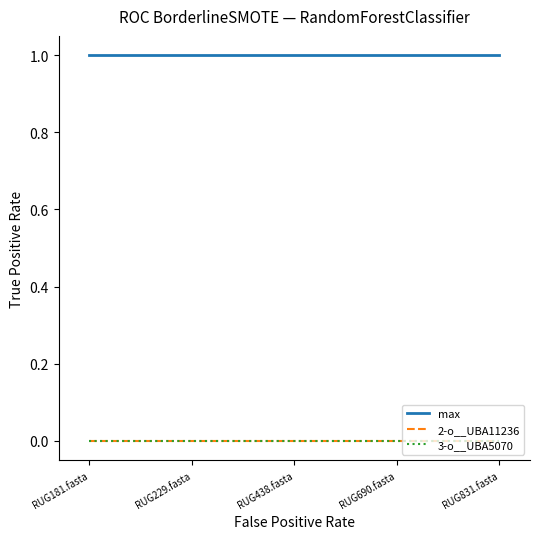

What is the total value across all series at RUG229.fasta?

1